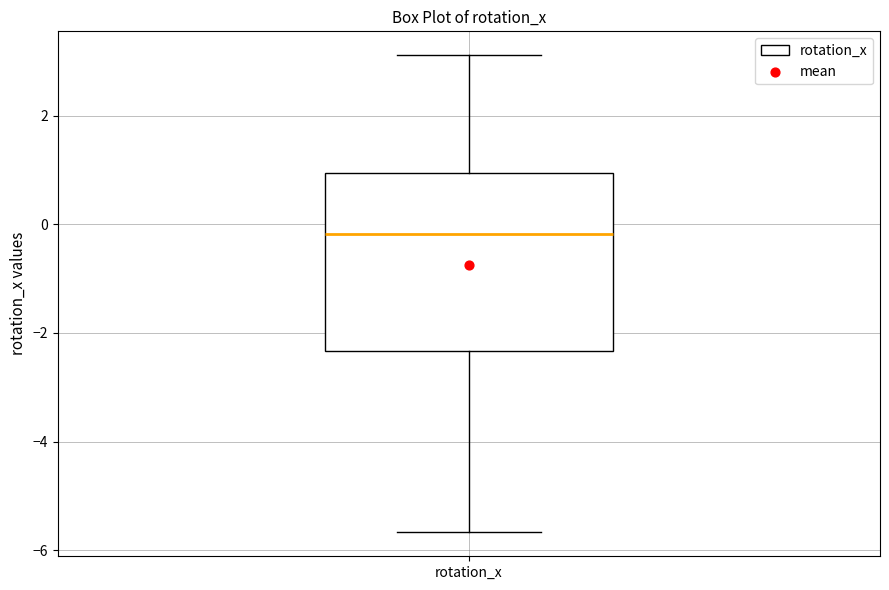

Transcribe this box plot: give where the median line is, the range the box spans, and where the two whiskers end, as read against the y-axis. The values are not printed on the chart, so give them approximately, as read against the axis.

median -0.2, box -2.4 to 1.0, whiskers -5.6 to 3.2